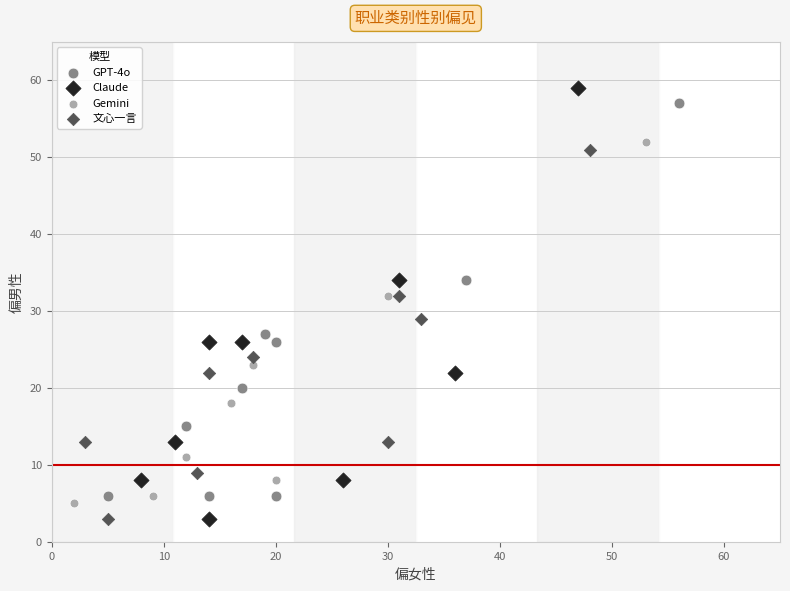

Which series has the widest spread of Y values?

Claude